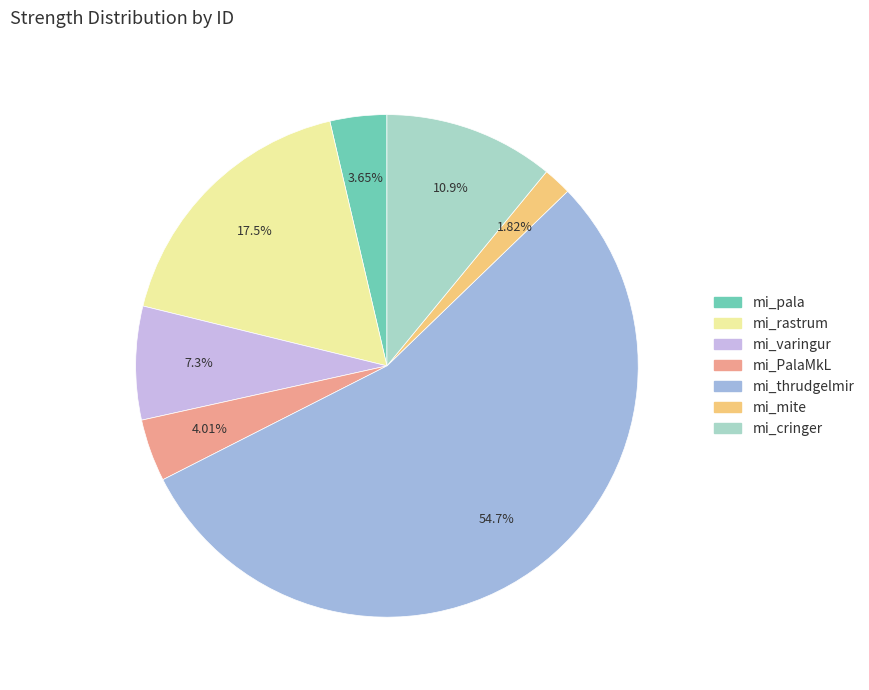

To the nearest percent, what is the difference between the mi_mite and mi_PalaMkL slice percentages?

2%